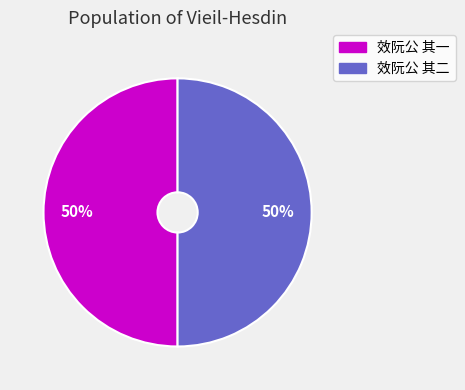

To the nearest percent, what portion does 效阮公 其一 represent?

50%